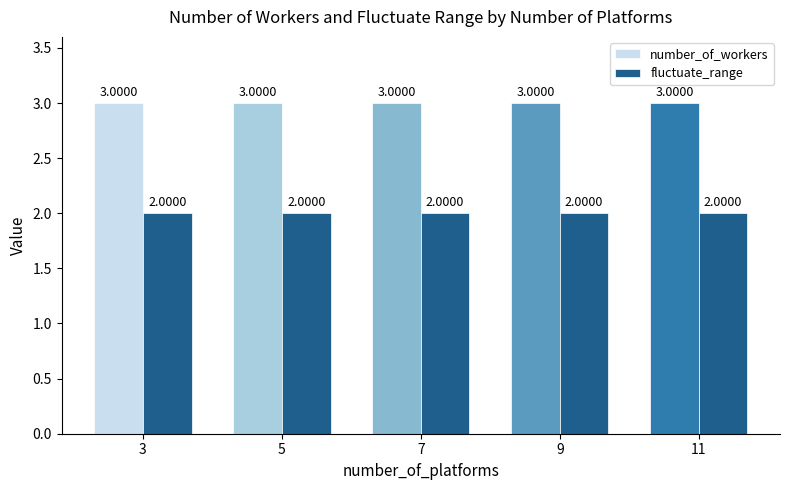

Reading left to right, extract all data points from this chart.

number_of_workers: 3=3	5=3	7=3	9=3	11=3
fluctuate_range: 3=2	5=2	7=2	9=2	11=2